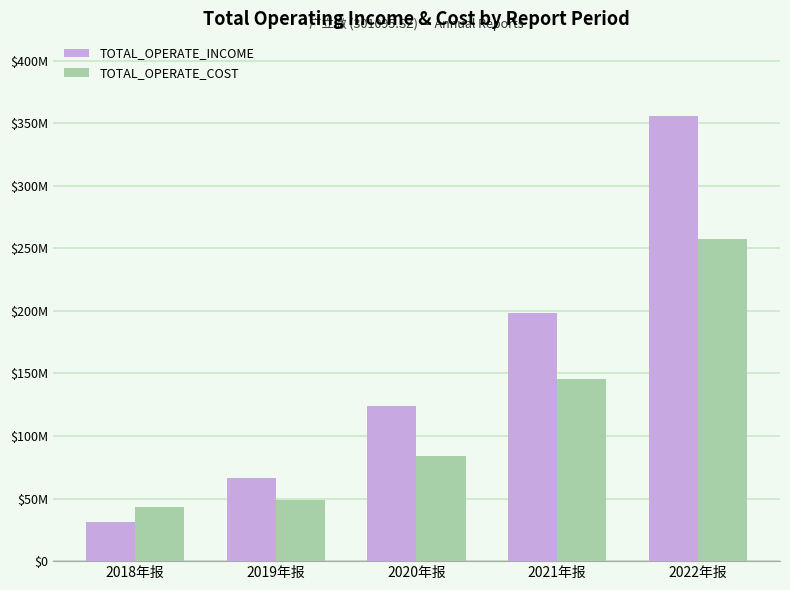

Which series has the largest range (max minus min)?

TOTAL_OPERATE_INCOME